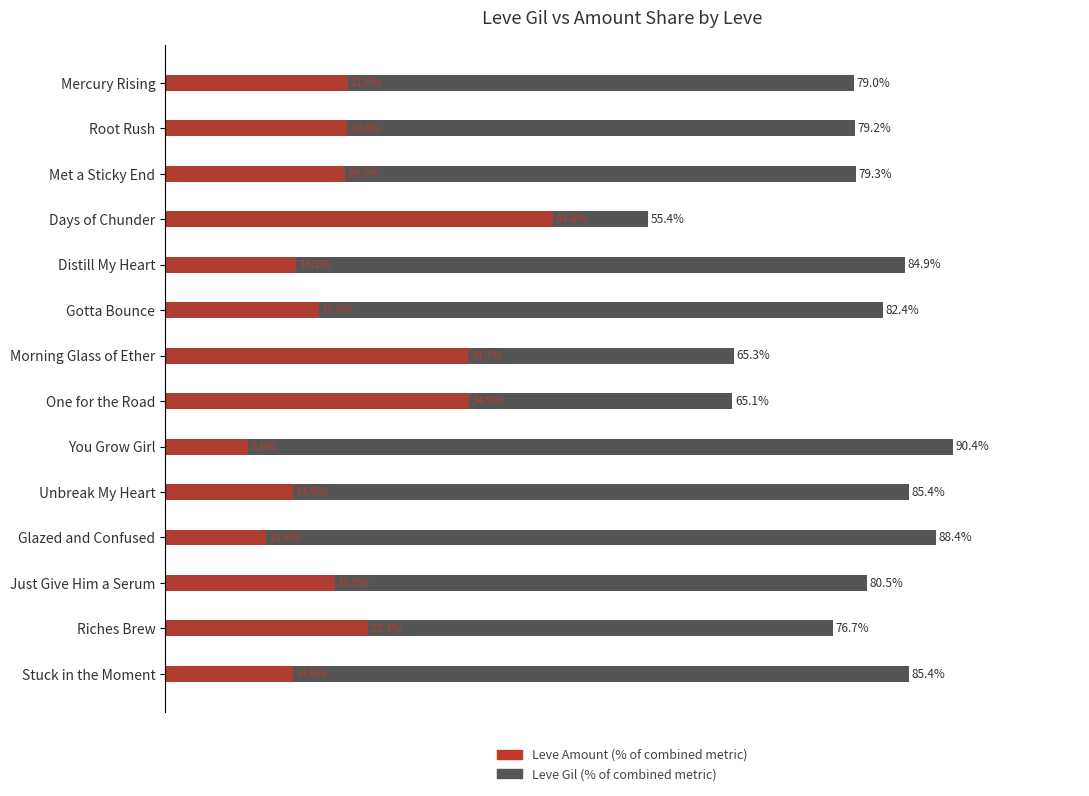

How many data points does each series have?

14